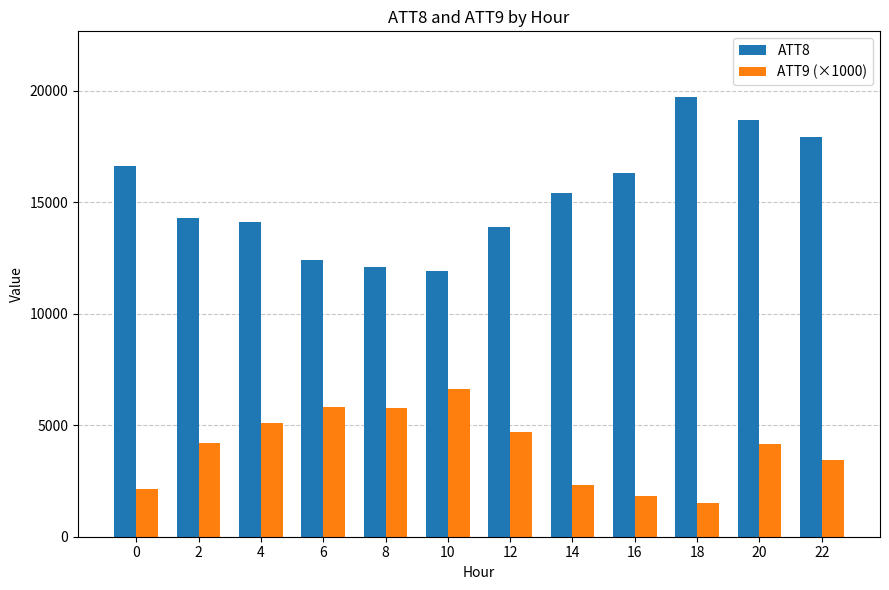

At how many categories does at least one series exceed 1737?

12